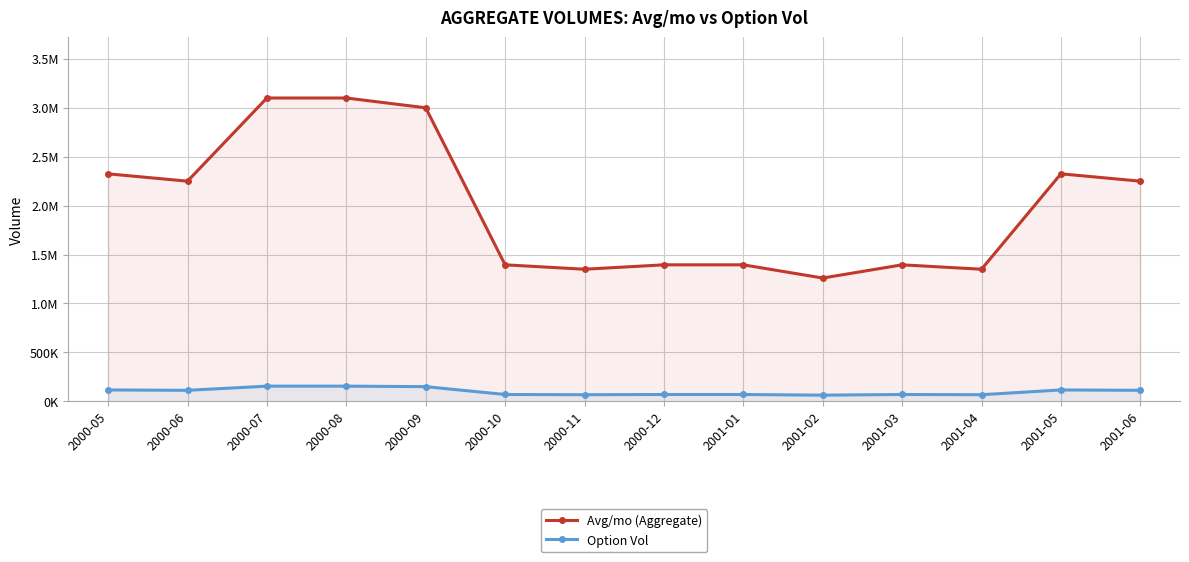

Between 2000-12 and 2001-05, which series saw the biggest shift?

Avg/mo (Aggregate)